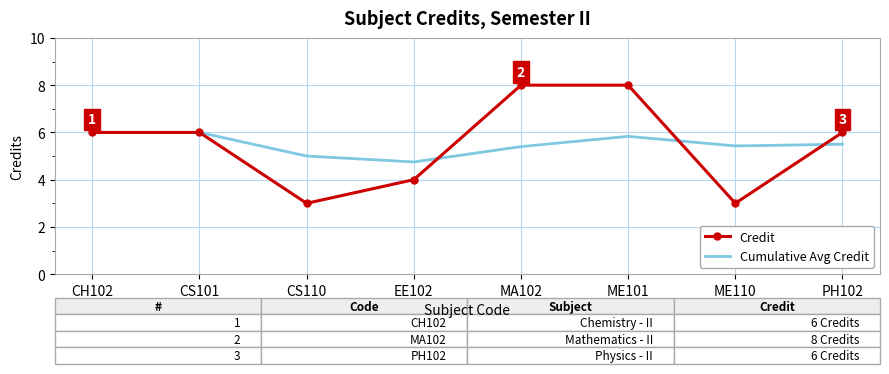

Which series ends up on top after the final intersection of Cumulative Avg Credit and Credit?

Credit